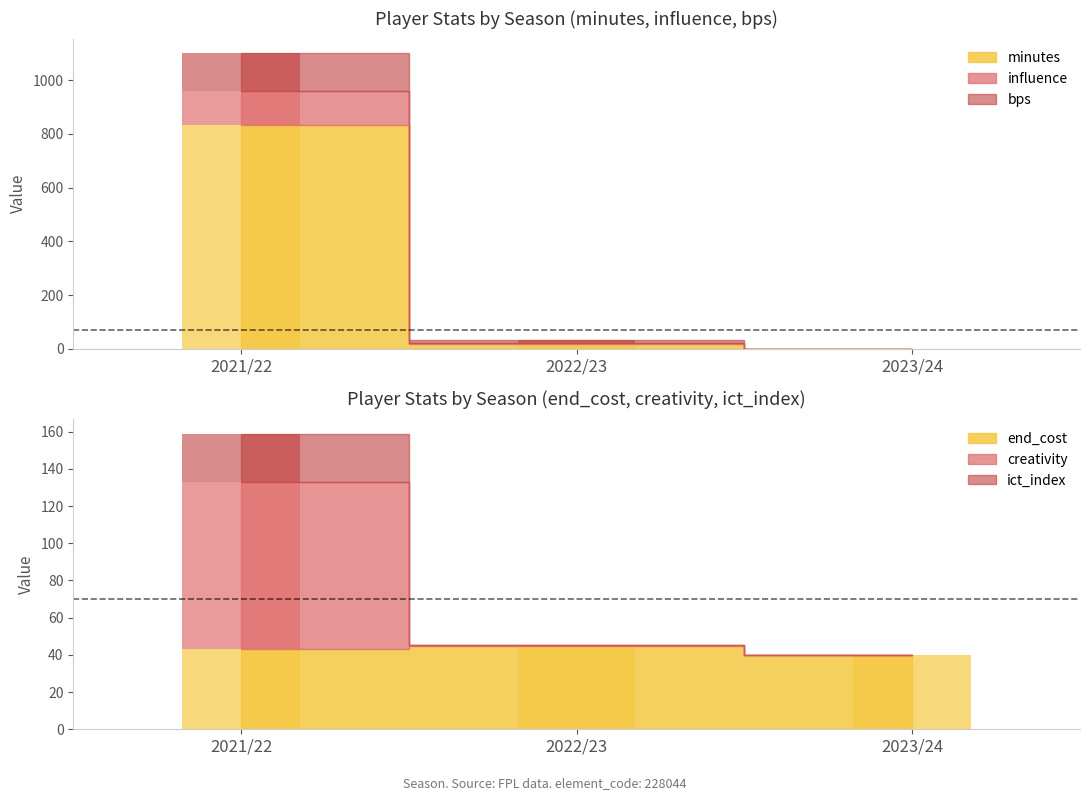

At which category is the sum across all series the highest?

2021/22